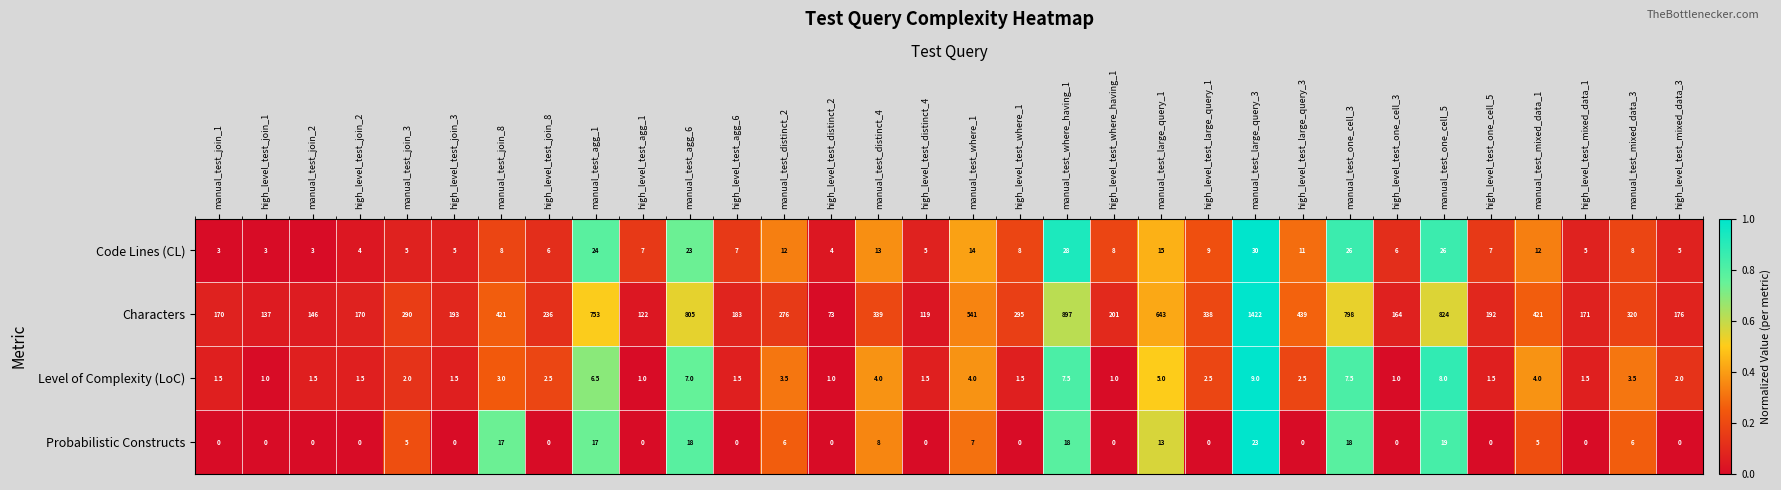

List the series in order of their peak value, lowest first.

Level of Complexity (LoC), Probabilistic Constructs, Code Lines (CL), Characters